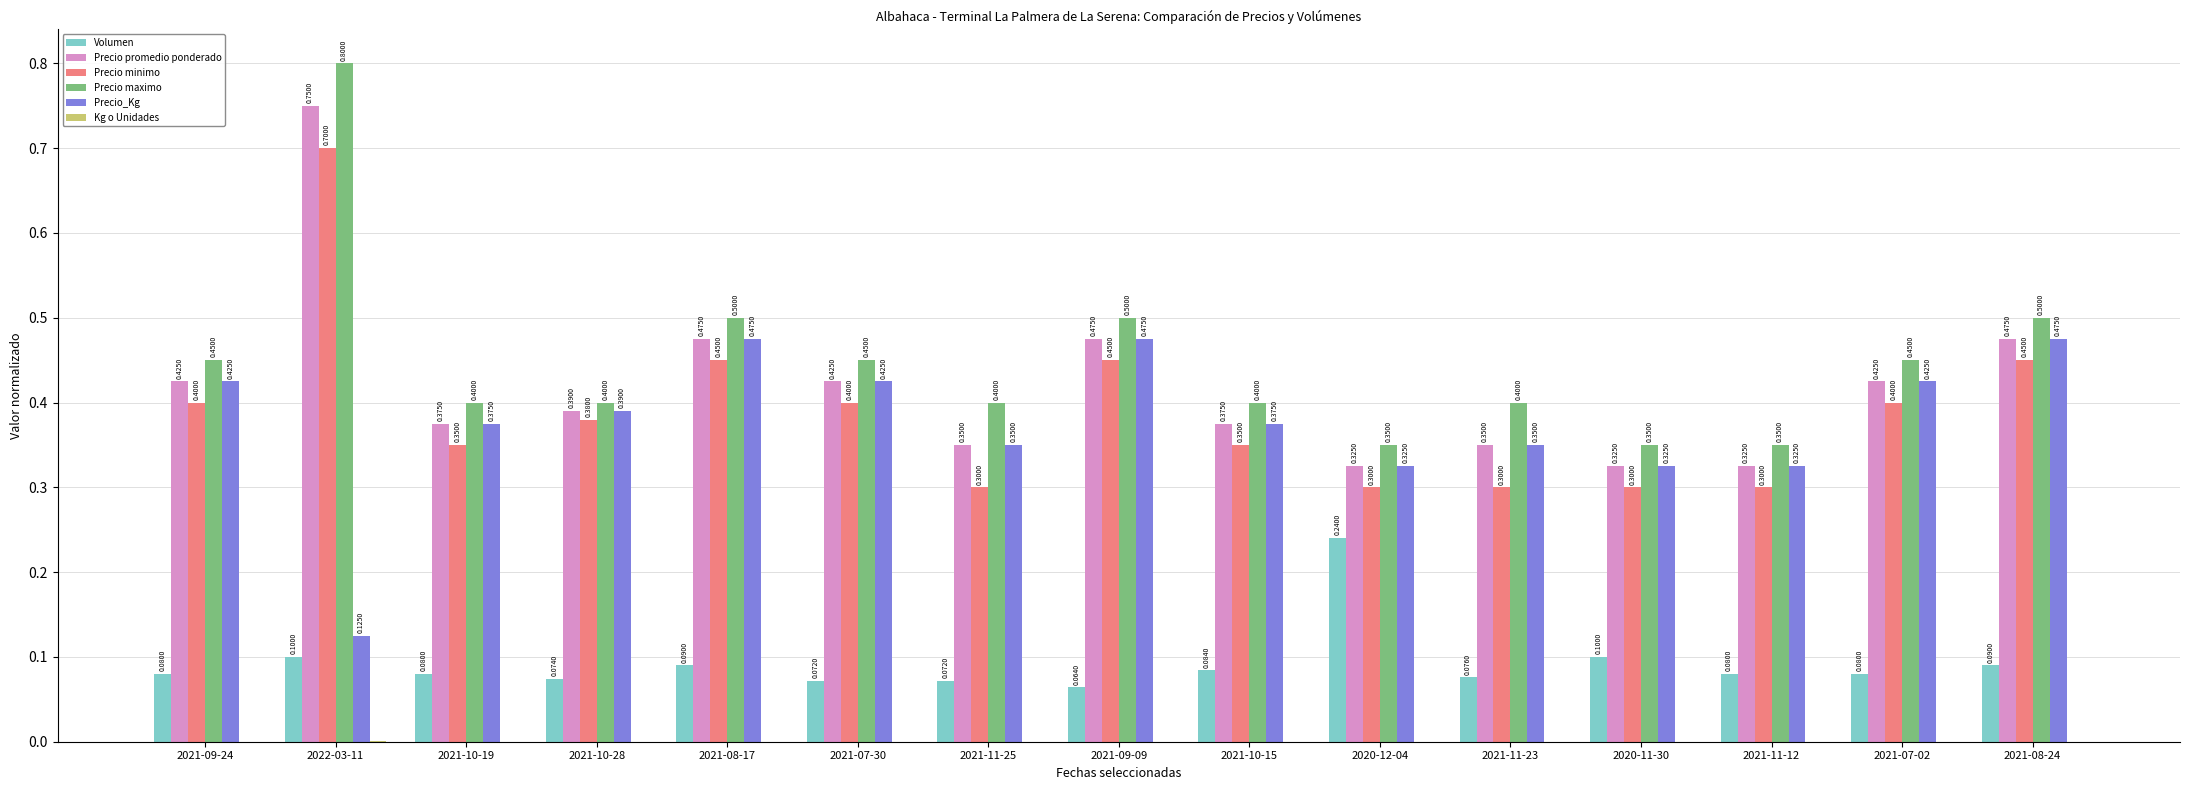

What is the sum of all Precio_Kg values?

5.6